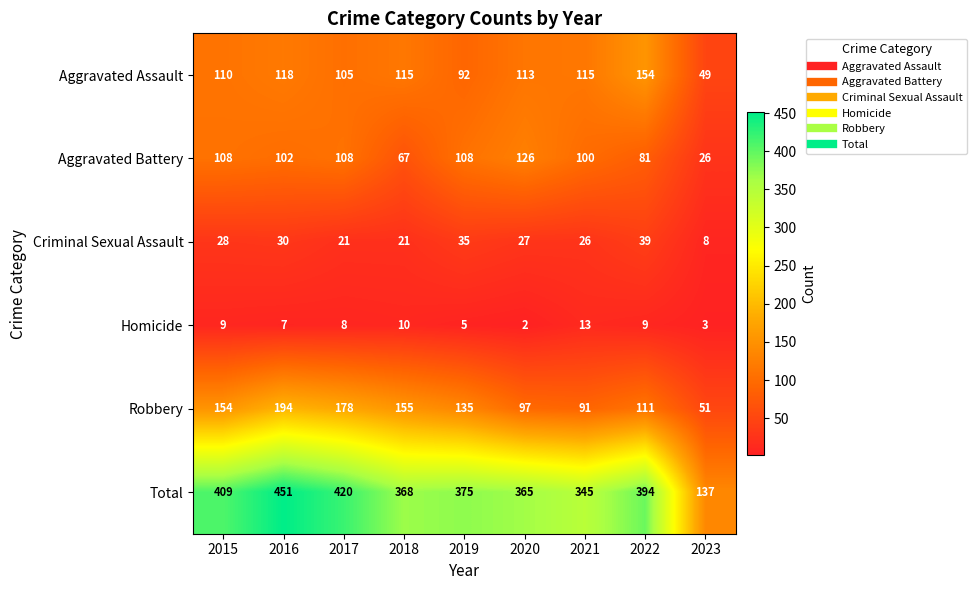

The Aggravated Battery series shows 67 at 2018. True or false?

True